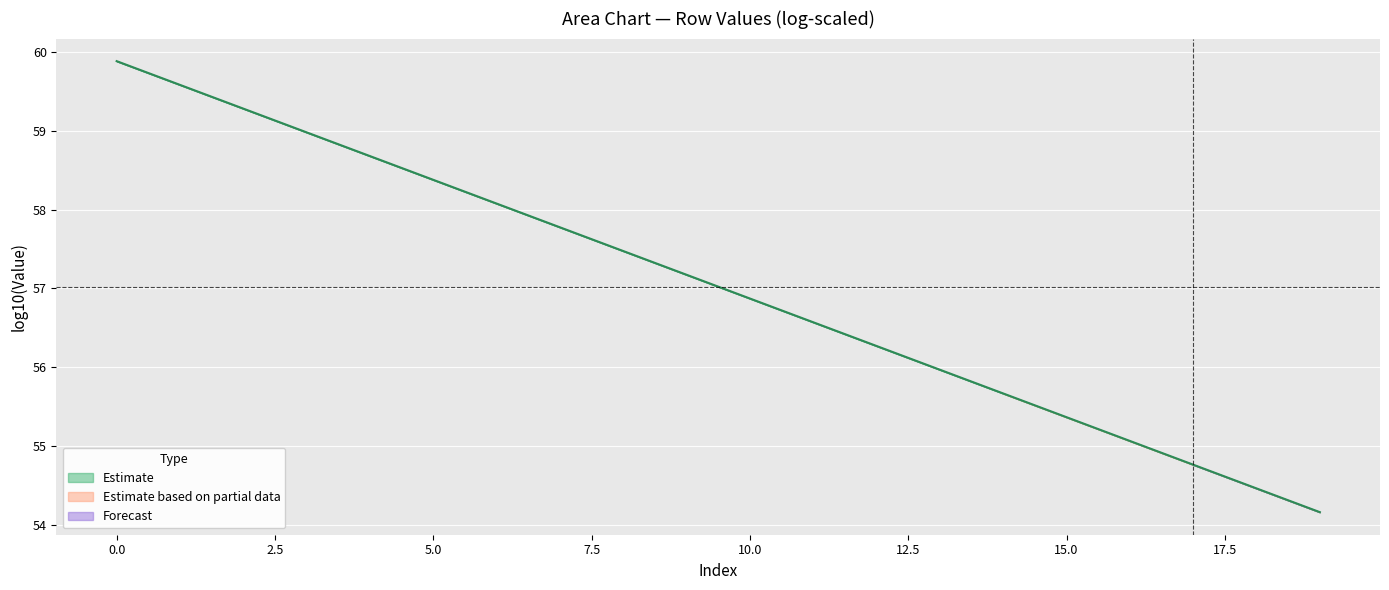

At which category does the chart reach its minimum across all series?

19